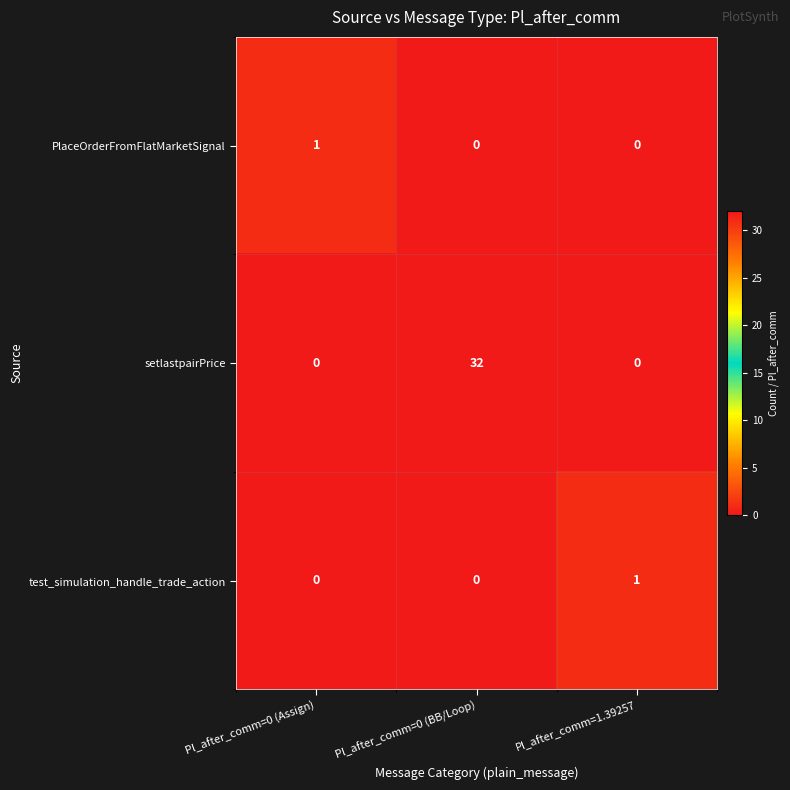

What is the spread (max minus min) of values at Pl_after_comm=0 (BB/Loop)?

32